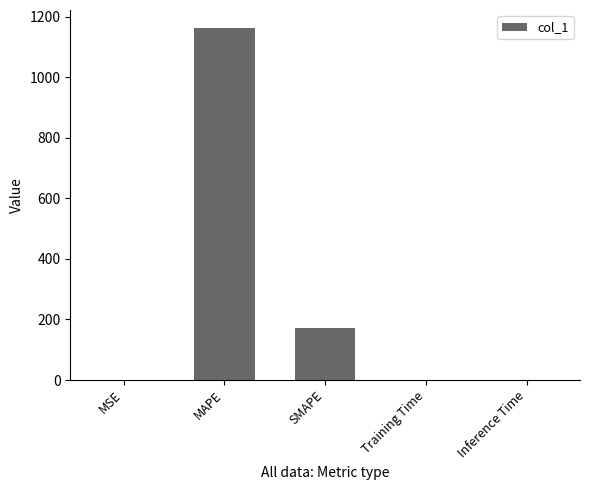

What is the sum of all values?

1335.4